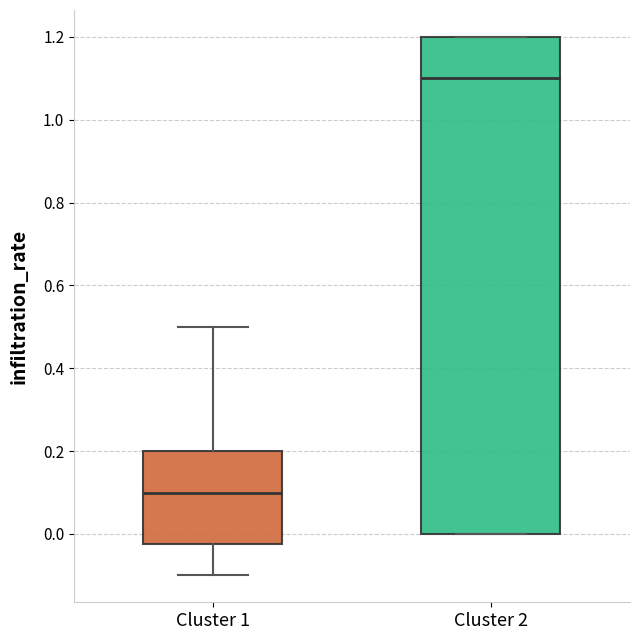

Which box's median line is the lowest?

Cluster 1